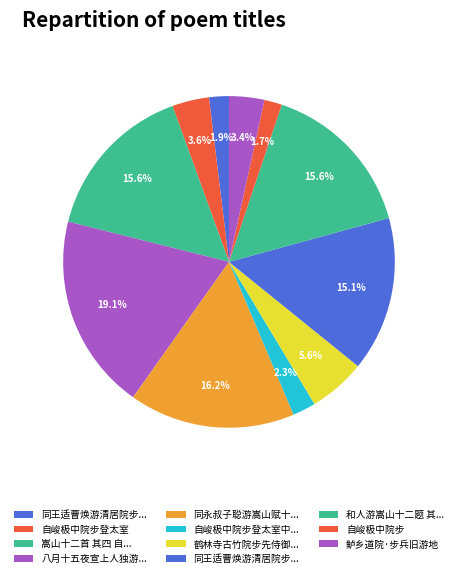

How many slices are in this pie chart?

11